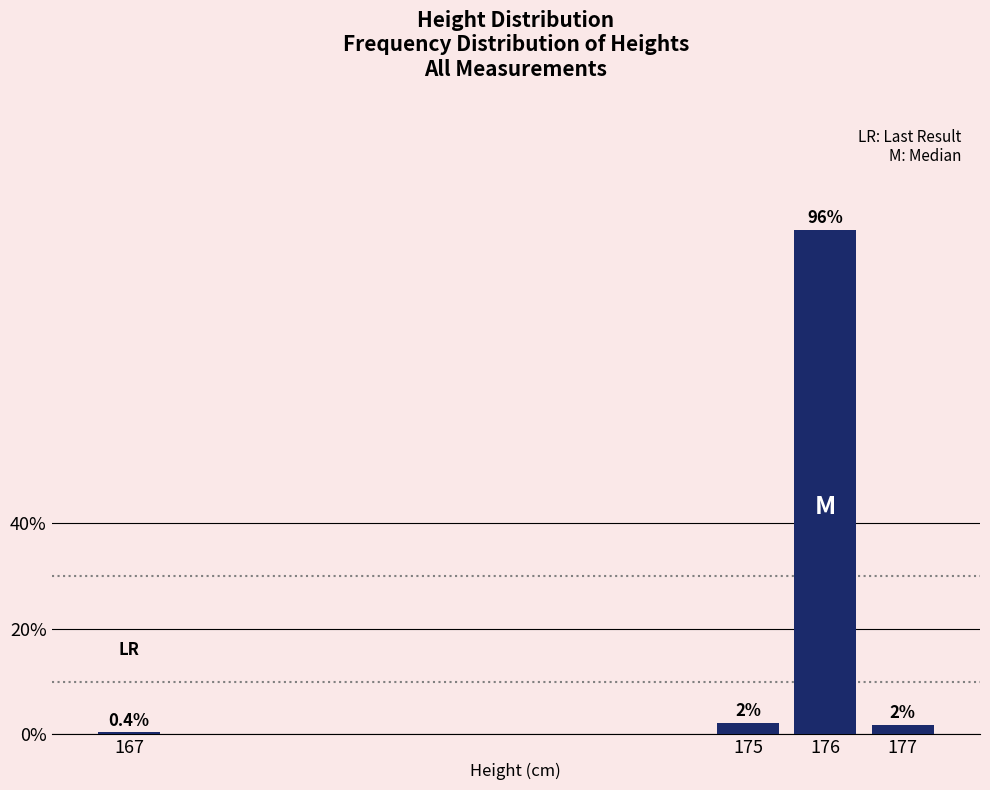

Rank the categories by value from highest to lowest.

176, 175, 177, 167